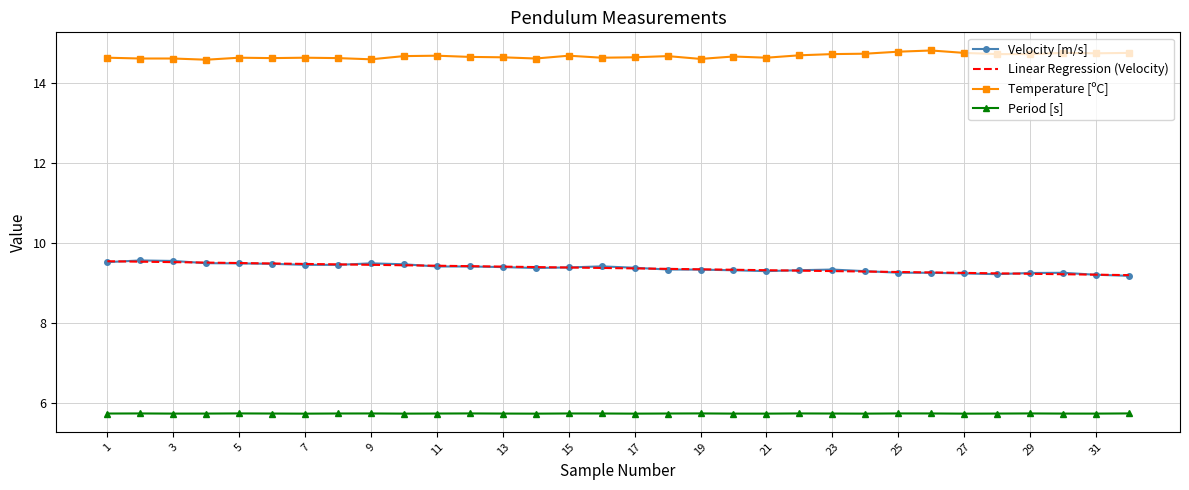

At how many categories does at least one series exceed 13?

32